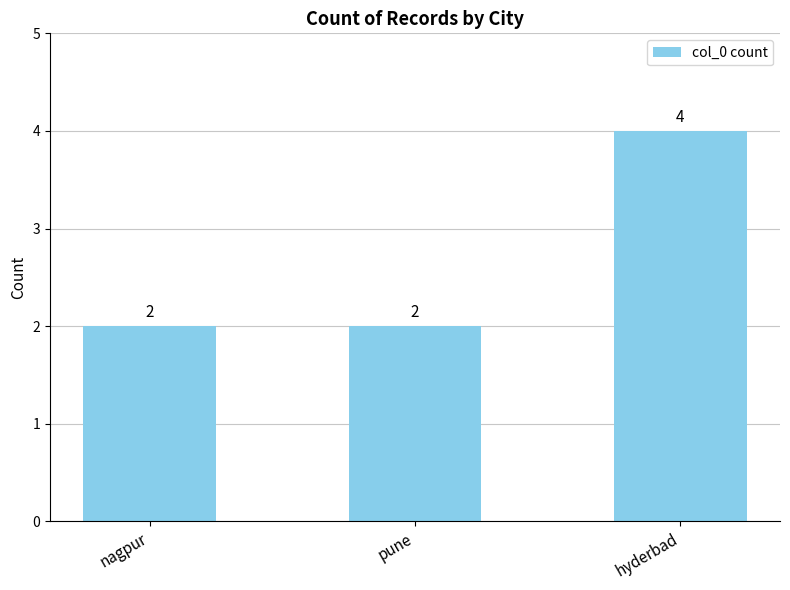

What is the label of the 3rd bar from the left?

hyderbad